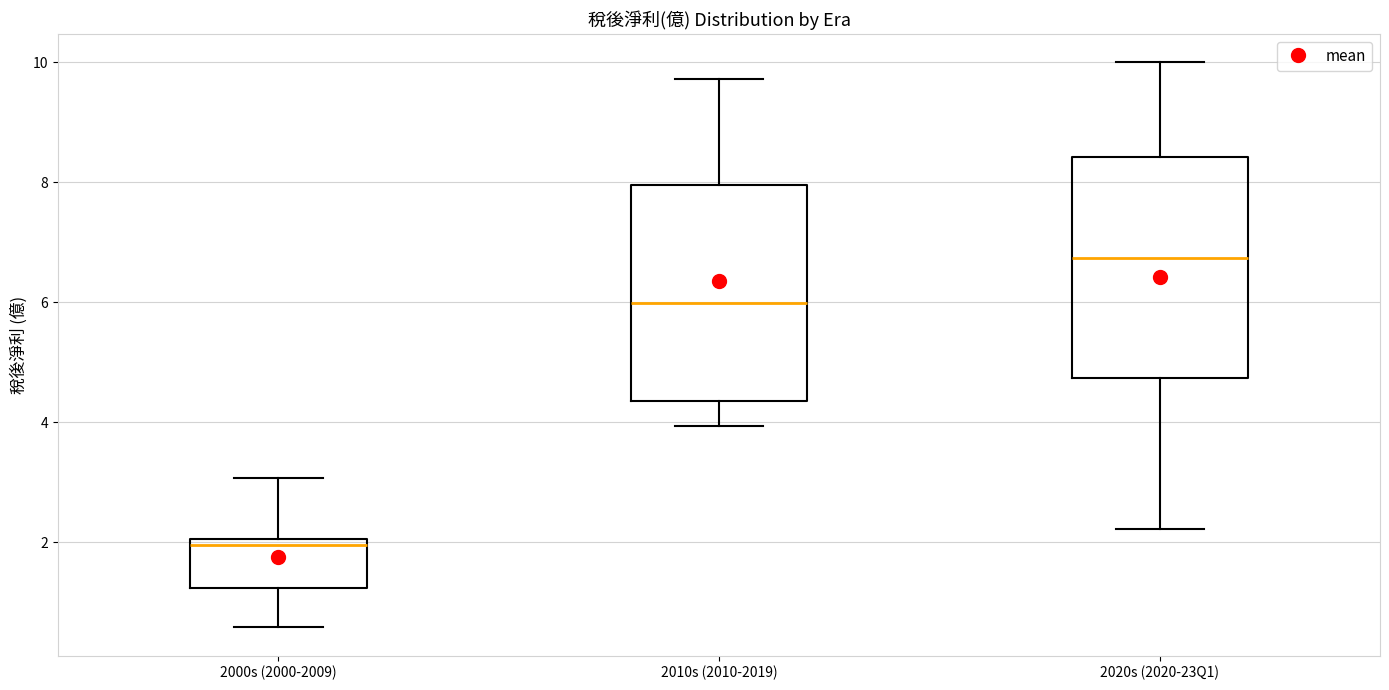

Reading left to right, transcribe this box plot: for each box, give where its median line is, the range the box spans, and where its two whiskers end, as read against the y-axis. The values are not printed on the chart, so give them approximately, as read against the axis.

2000s (2000-2009): median 2.0 (just below the box's upper edge), box 1.2 to 2.0, whiskers 0.6 to 3.0
2010s (2010-2019): median 6.0, box 4.4 to 8.0, whiskers 4.0 to 9.8
2020s (2020-23Q1): median 6.8, box 4.8 to 8.4, whiskers 2.2 to 10.0